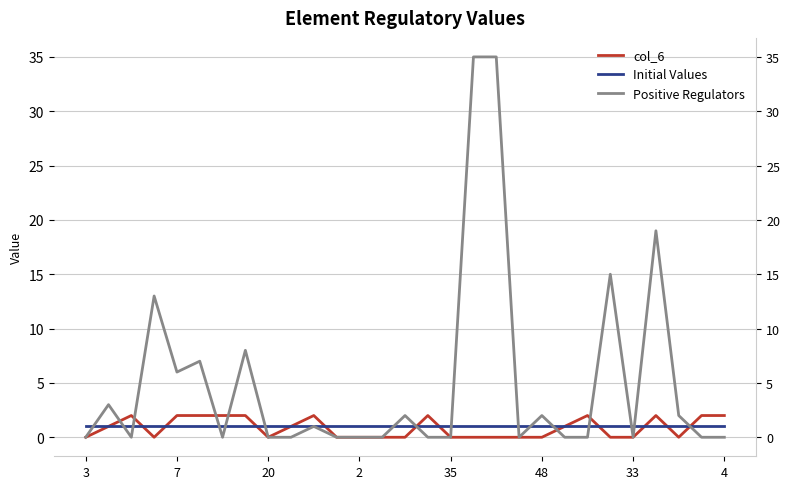

What is the highest value of the col_6 series?

2